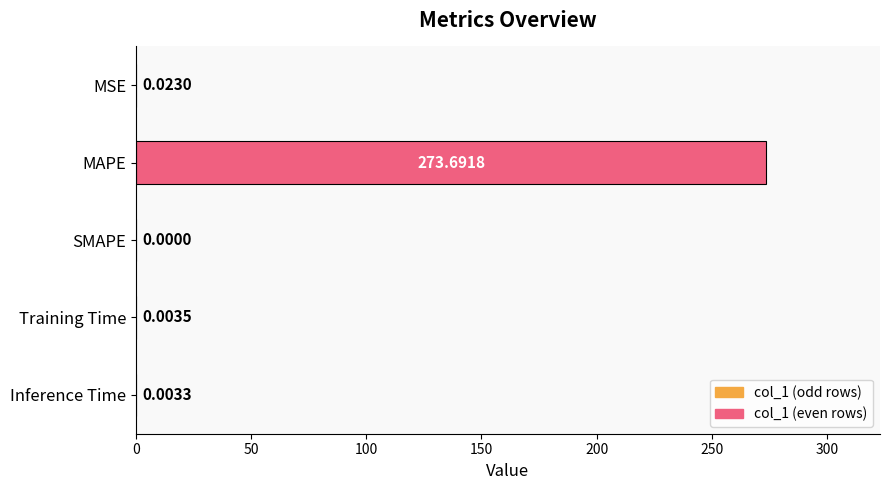

Where is the data nearest to the value 136?

MSE